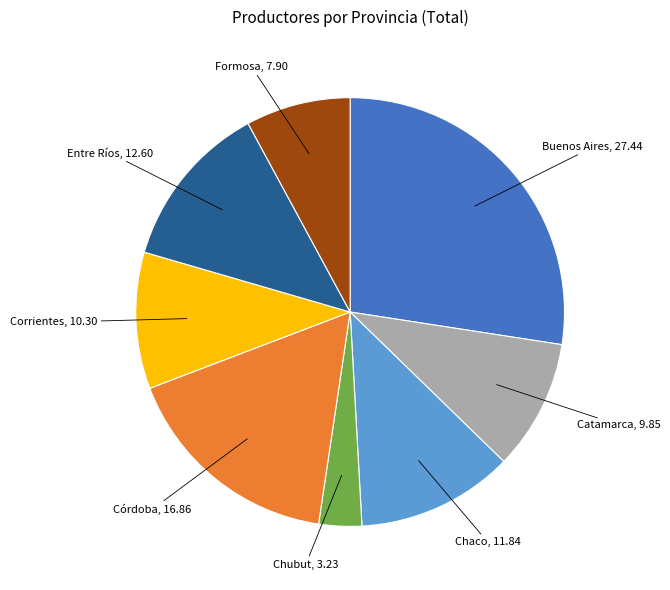

Is there a majority slice in this chart?

No